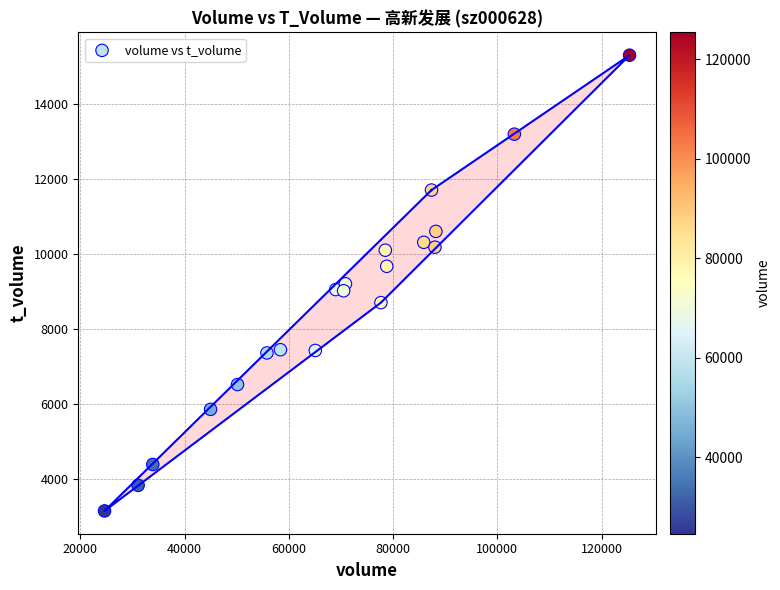

What is the range of X values (max minus min)?

100756